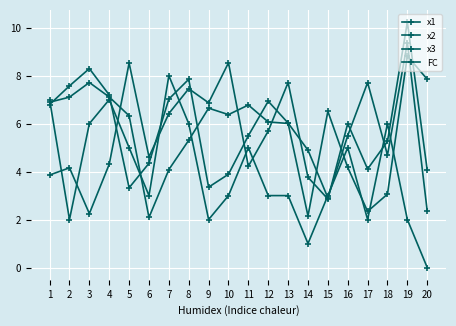

How many distinct data groups are displayed?

4